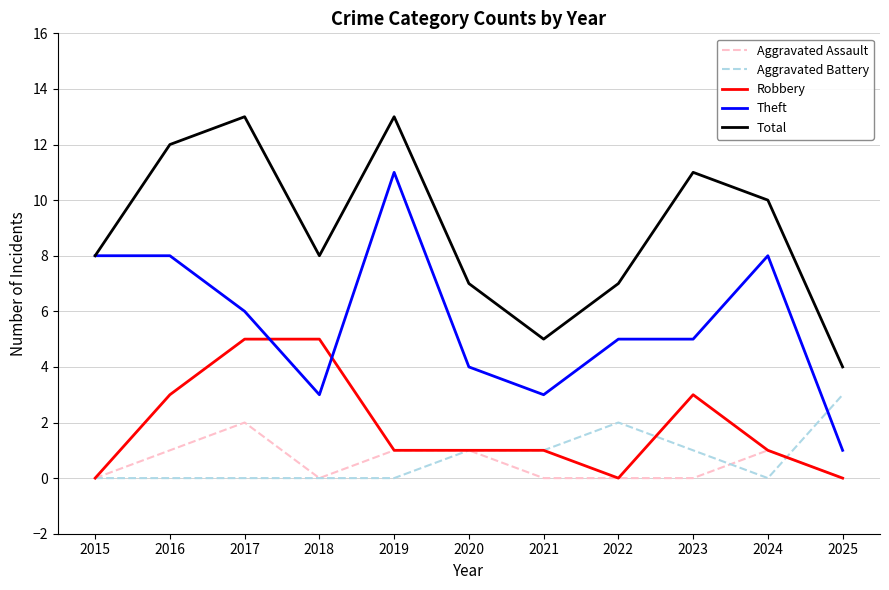

True or false: Aggravated Battery and Total cross at least once.

False